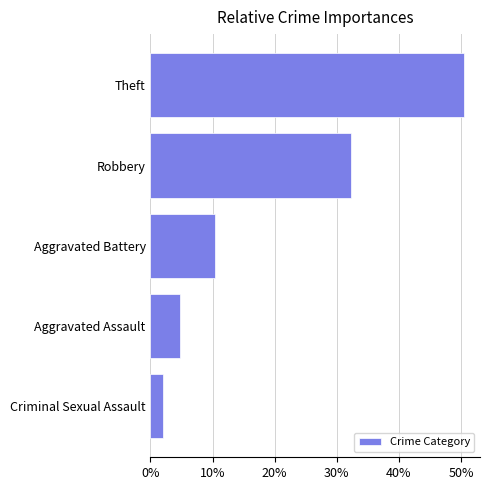

Are the bars horizontal?

Yes